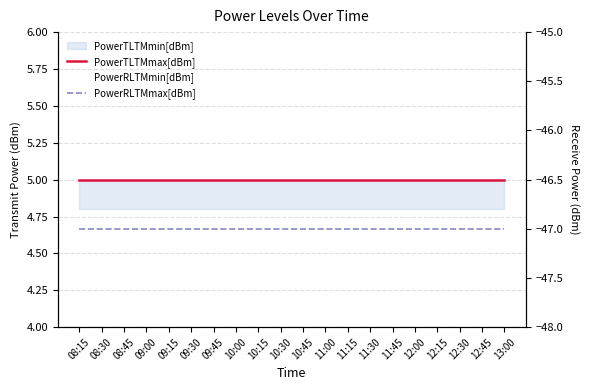

What is the minimum value for PowerTLTMmax[dBm]?

5